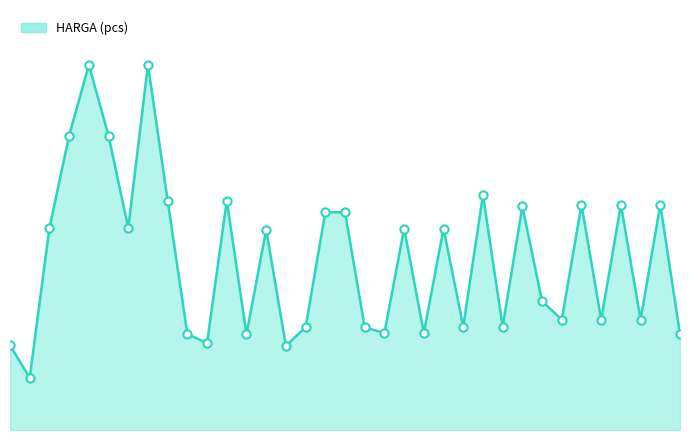

Is this an area chart (filled region under the line)?

Yes